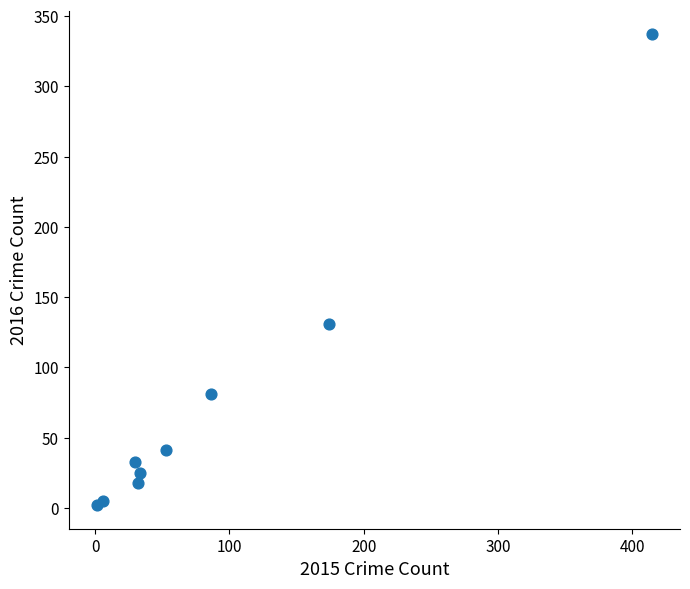

What Y value in the scatter plot is closest to 169?

131